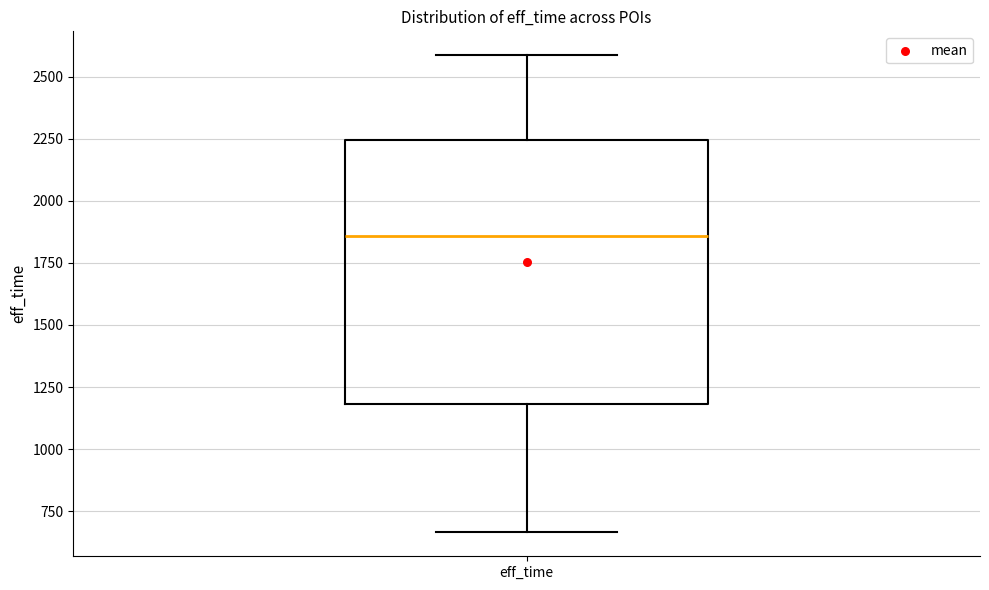

Where does the lower whisker of the box for eff_time end on the y-axis? The values are not printed on the chart, so give them approximately, as read against the axis.

650